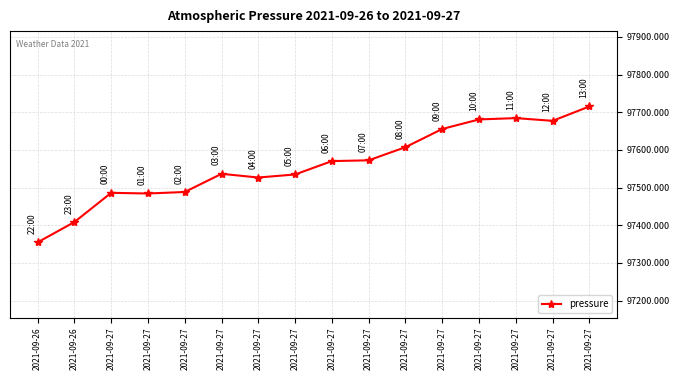

Reading left to right, extract all data points from this chart.

97354.6	97408.4	97486.0	97484.2	97488.2	97536.4	97526.7	97534.8	97570.3	97572.3	97607.3	97655.6	97680.9	97684.4	97677.2	97715.4